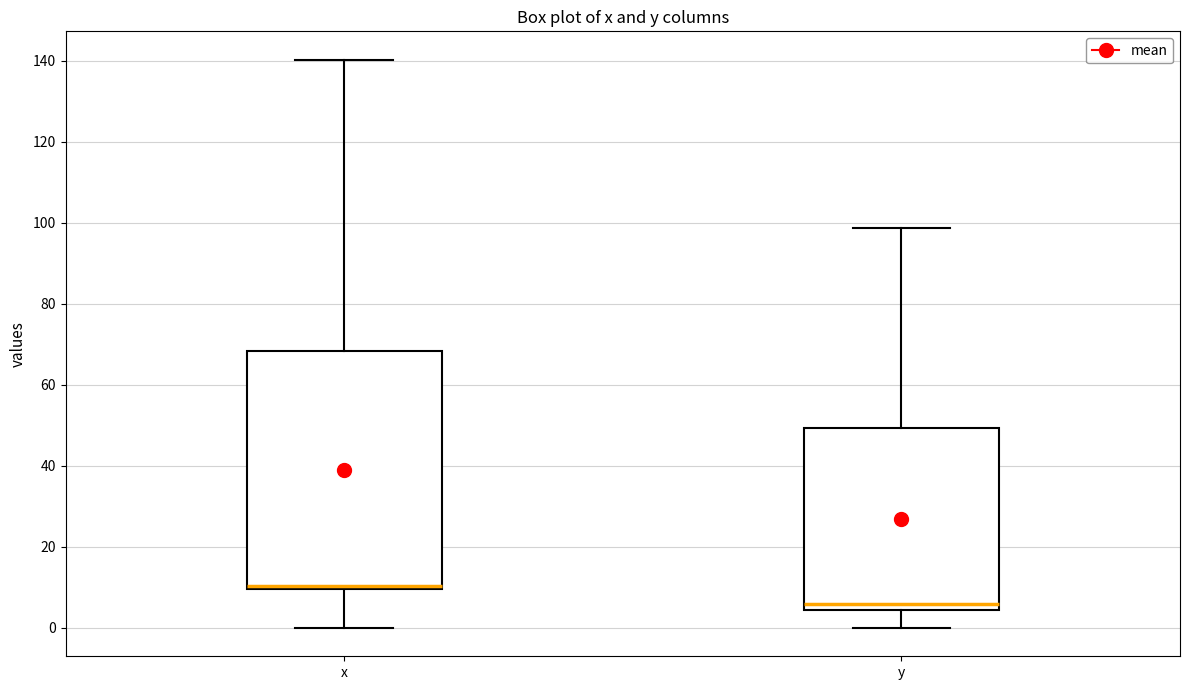

Which box is the tallest, from its lower edge to its upper edge?

x